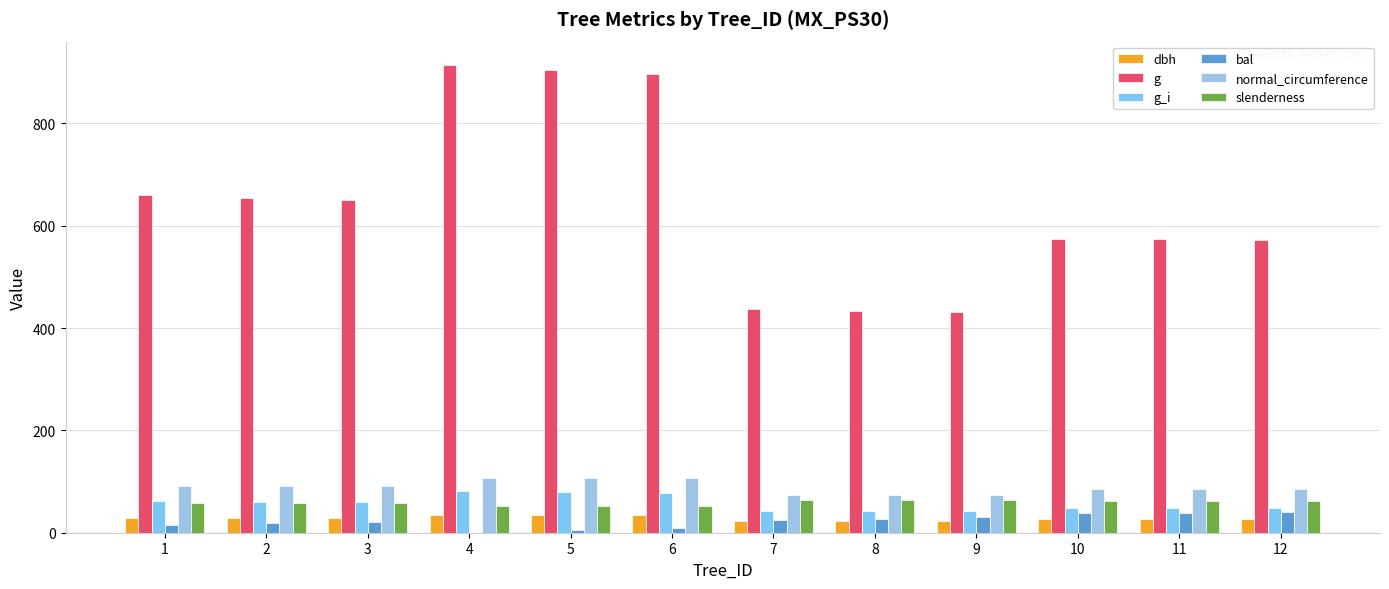

What are all the series names shown in the legend?

dbh, g, g_i, bal, normal_circumference, slenderness